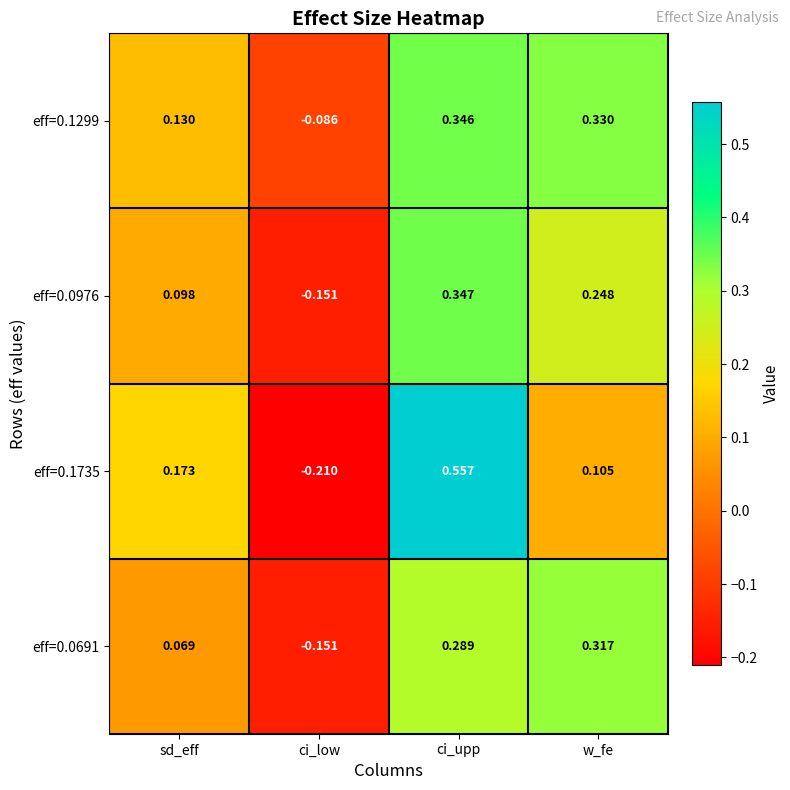

How many categories are shown in the chart?

4